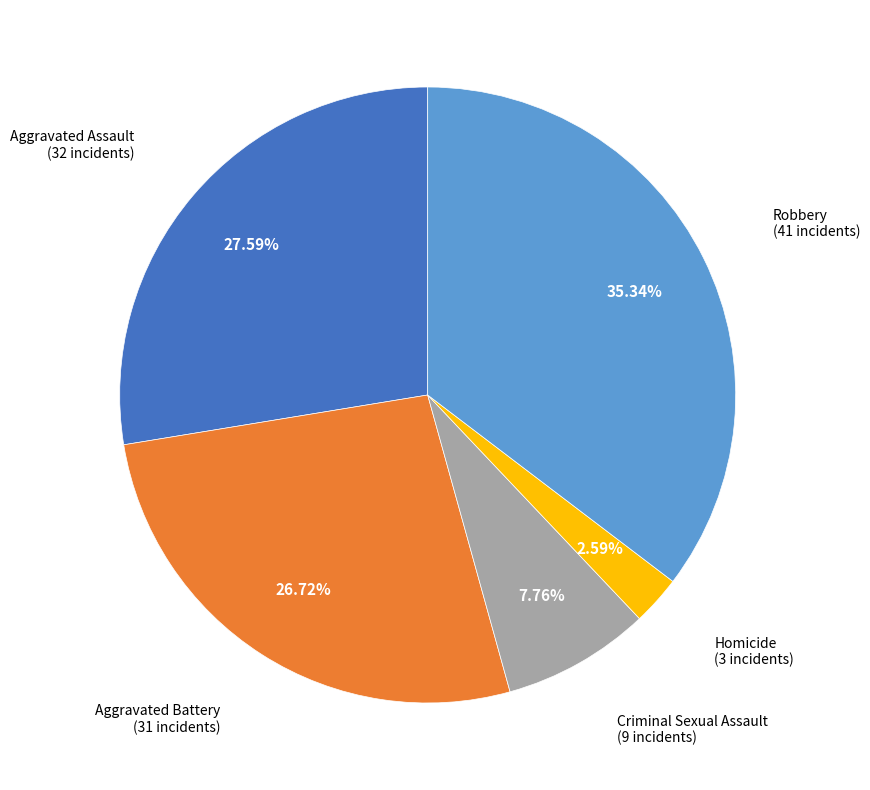

Is there a majority slice in this chart?

No